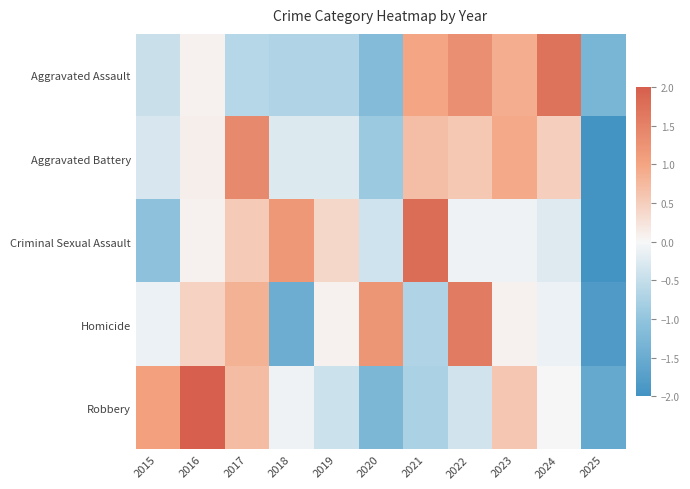

Which has a higher value, 2018 or 2016?

2016